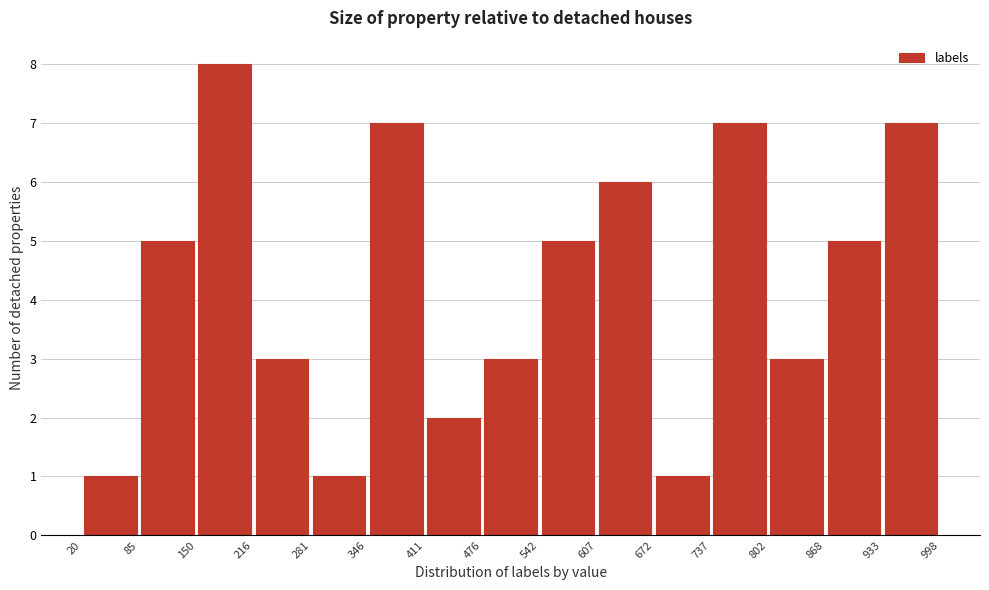

Reading left to right, transcribe this chart: for each bar, give the range it covers on the x-axis and its height. The values are not printed on the chart, so give them approximately, as read against the axis.

20 to 85: 1
85 to 150: 5
150 to 216: 8
216 to 281: 3
281 to 346: 1
346 to 411: 7
411 to 476: 2
476 to 542: 3
542 to 607: 5
607 to 672: 6
672 to 737: 1
737 to 802: 7
802 to 868: 3
868 to 933: 5
933 to 998: 7